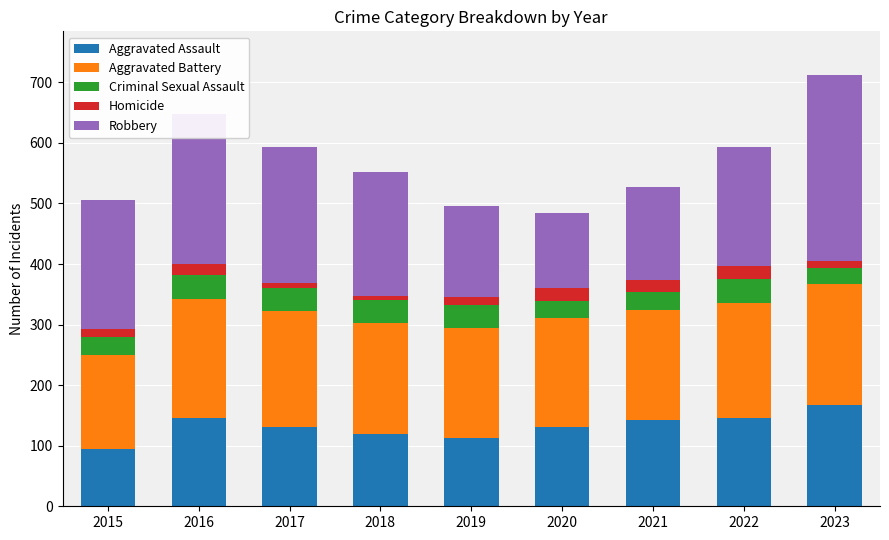

How many categories are shown in the chart?

9